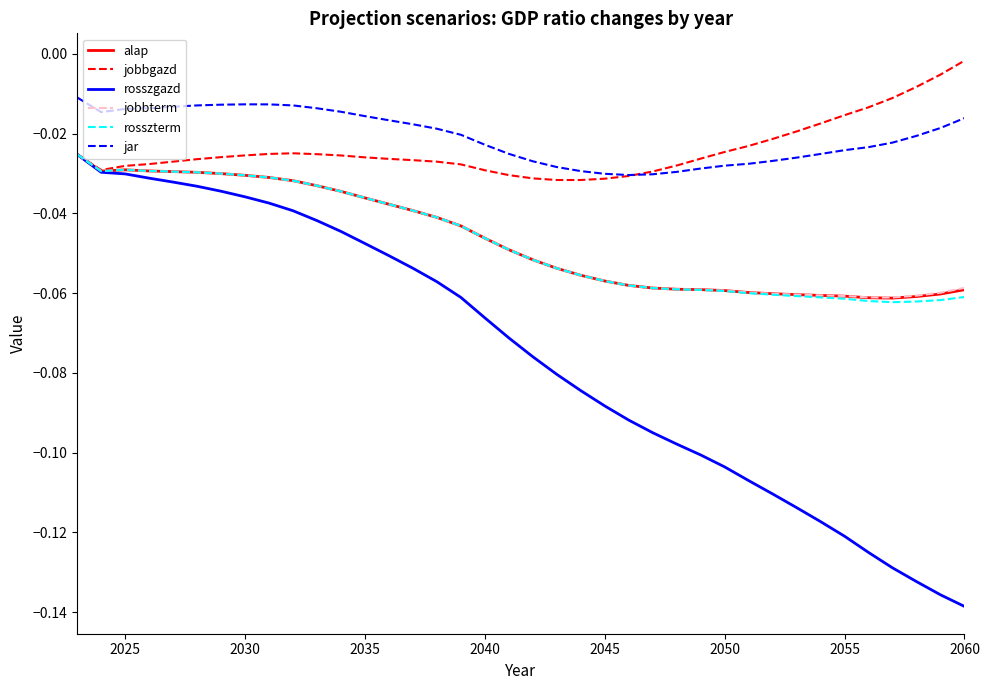

Which series has the largest range (max minus min)?

rosszgazd